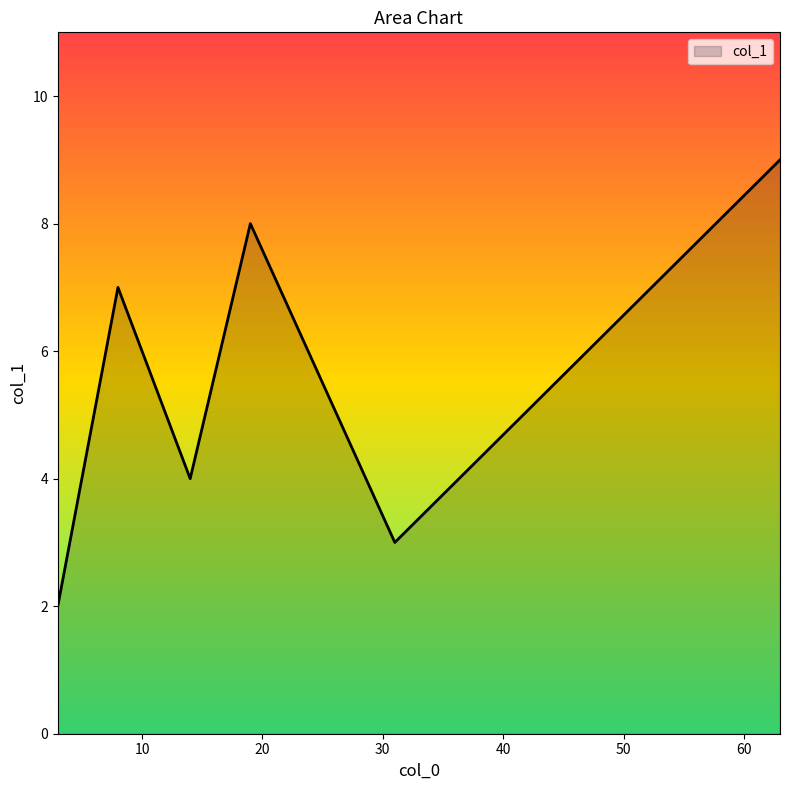

What is the sum of all values?

44